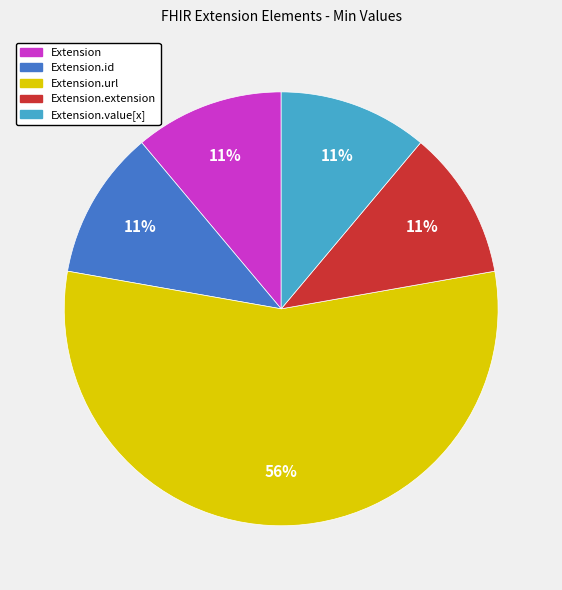

To the nearest percent, what is the average slice percentage?

20%